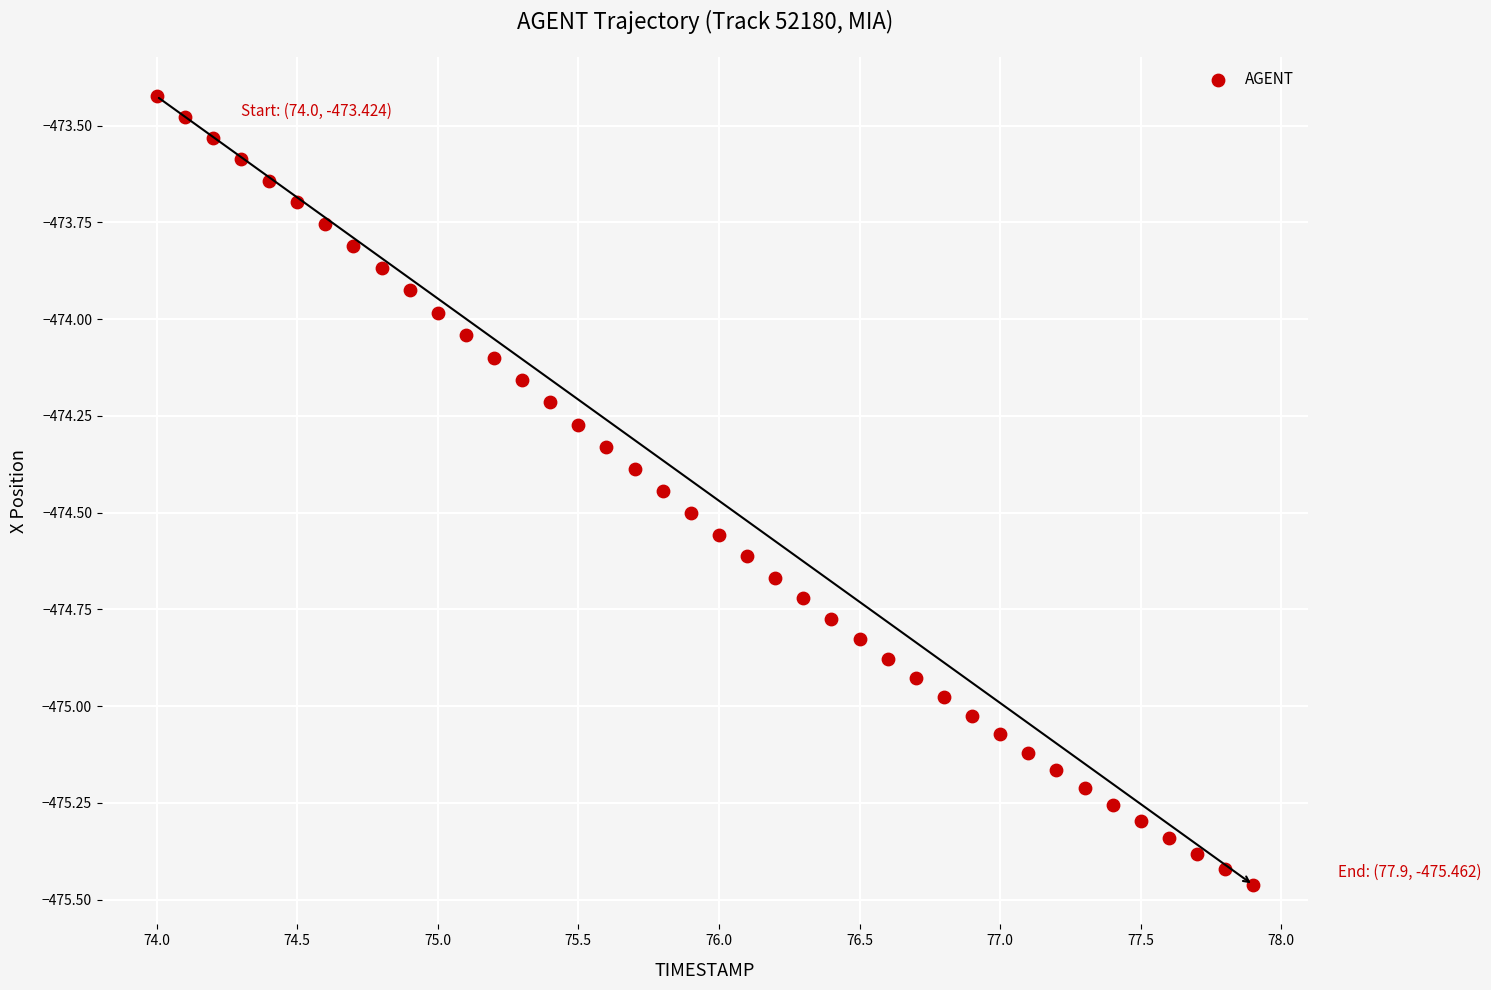

What is the range of X values (max minus min)?

3.9